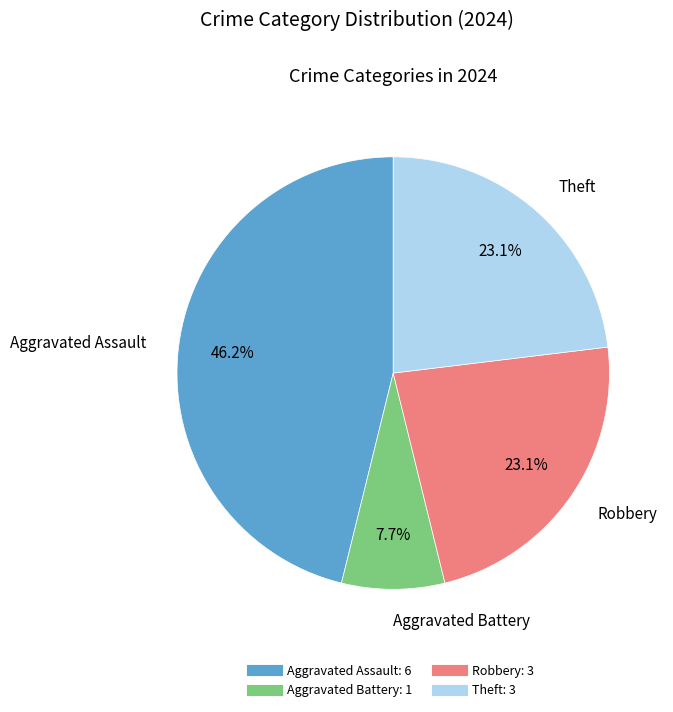

The Aggravated Assault slice represents 46% of the pie. True or false?

True